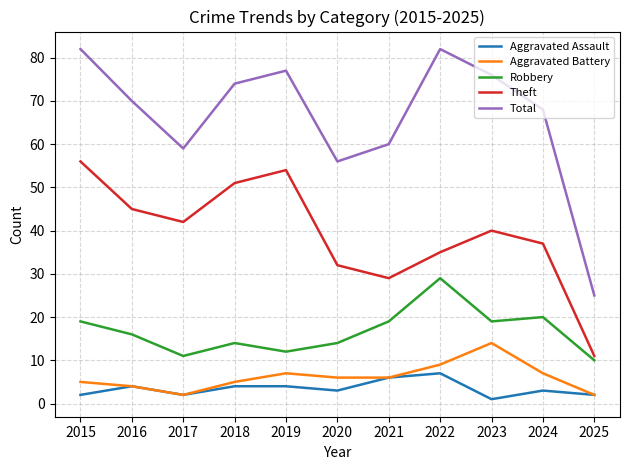

Rank the series at 2020 from highest to lowest value.

Total, Theft, Robbery, Aggravated Battery, Aggravated Assault